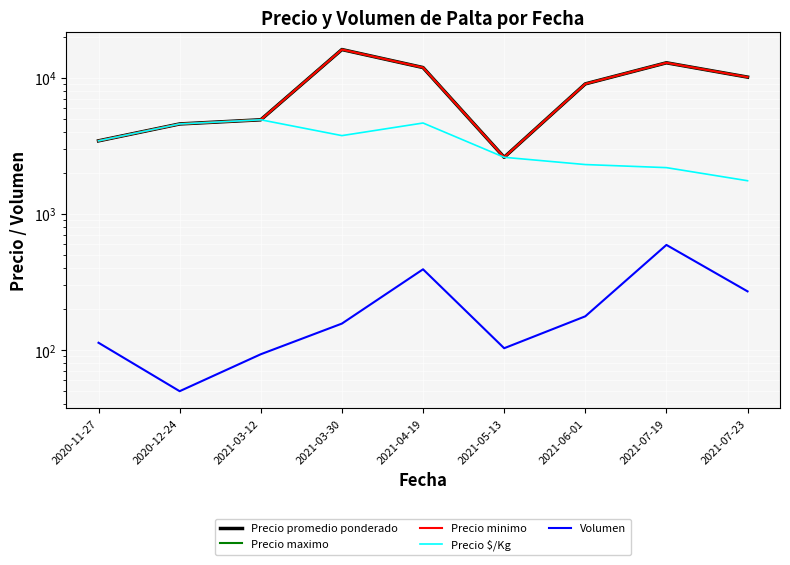

What is the total value across all series at 2021-03-12?

19693.3